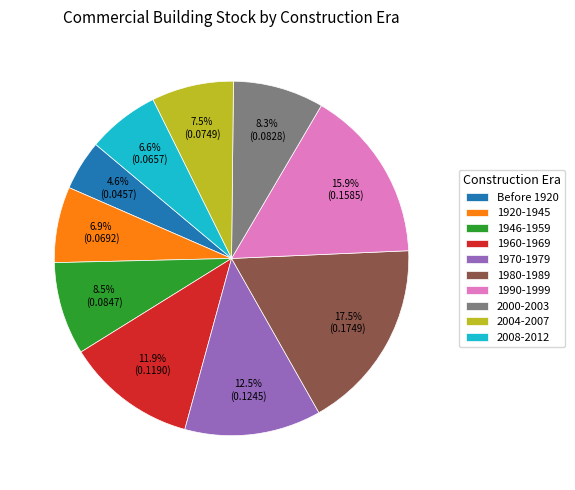

To the nearest percent, what is the combined percentage of 1920-1945 and 1946-1959?

15%